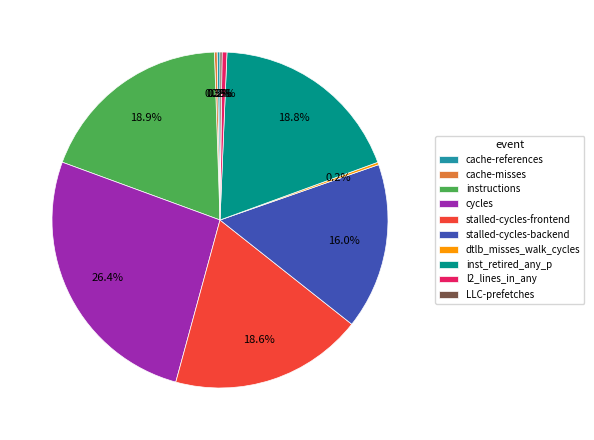

To the nearest percent, what portion does instructions represent?

19%